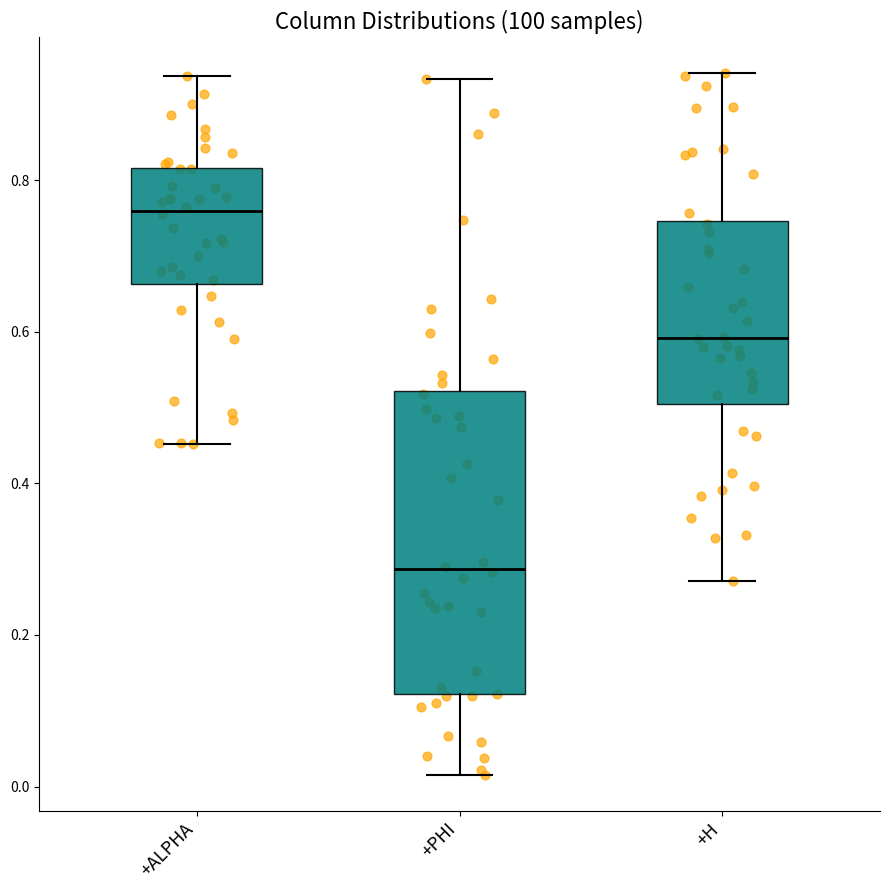

Reading left to right, read every box against the y-axis: the position of its median line, the range the box covers, and the ends of its whiskers. The values are not printed on the chart, so give them approximately, as read against the axis.

+ALPHA: median 0.76, box 0.66 to 0.82, whiskers 0.46 to 0.94
+PHI: median 0.28, box 0.12 to 0.52, whiskers 0.02 to 0.94
+H: median 0.60, box 0.50 to 0.74, whiskers 0.28 to 0.94